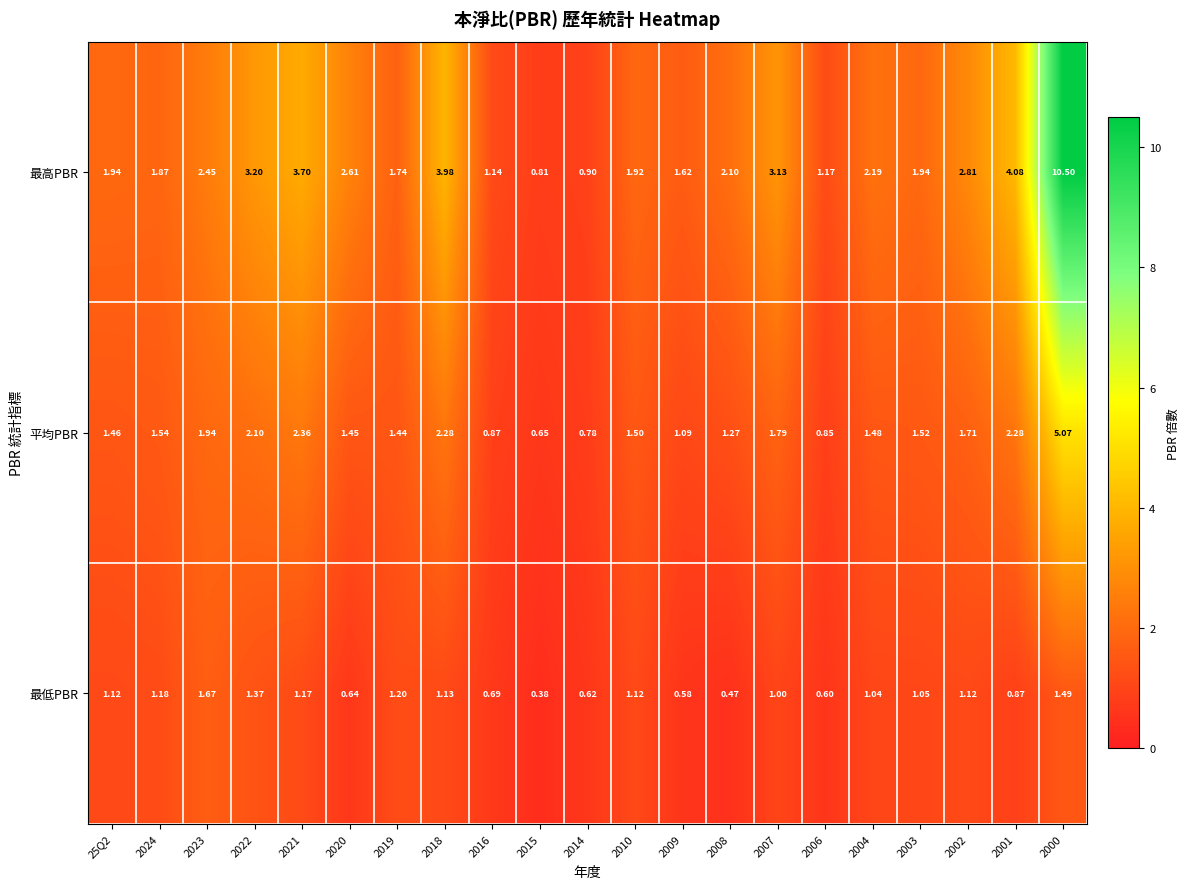

Which series changed the most between 2020 and 2008?

最高PBR